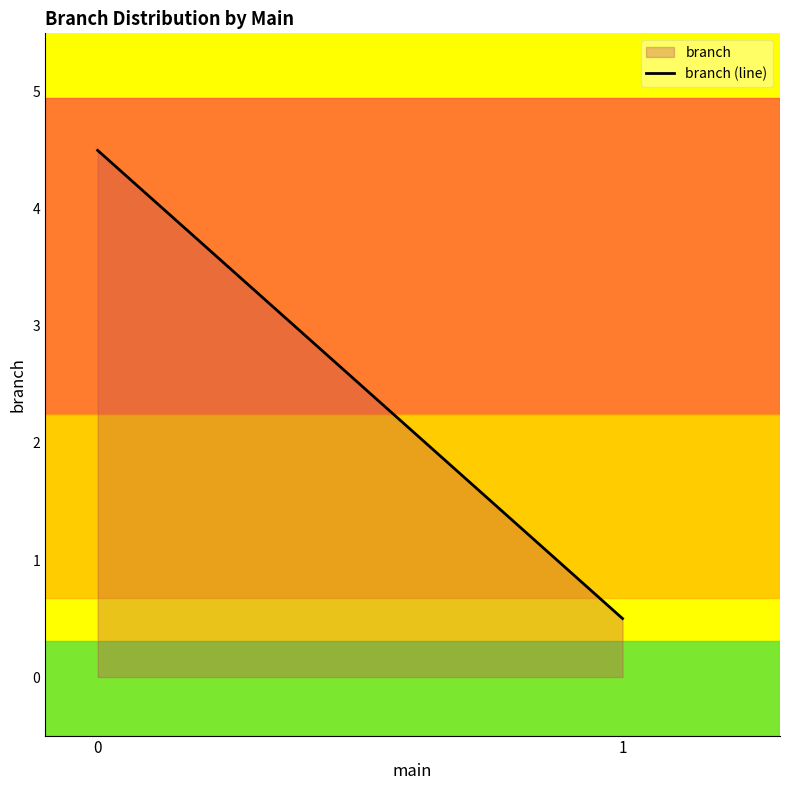

Reading left to right, what are all the values shown in this chart?

0=4.5	1=0.5